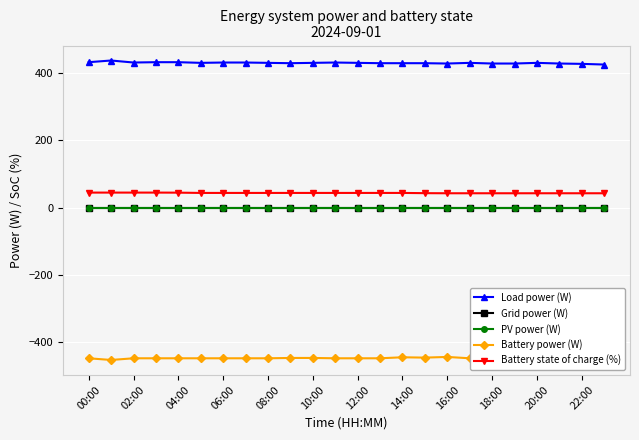

True or false: Battery state of charge (%) and Battery power (W) cross at least once.

False